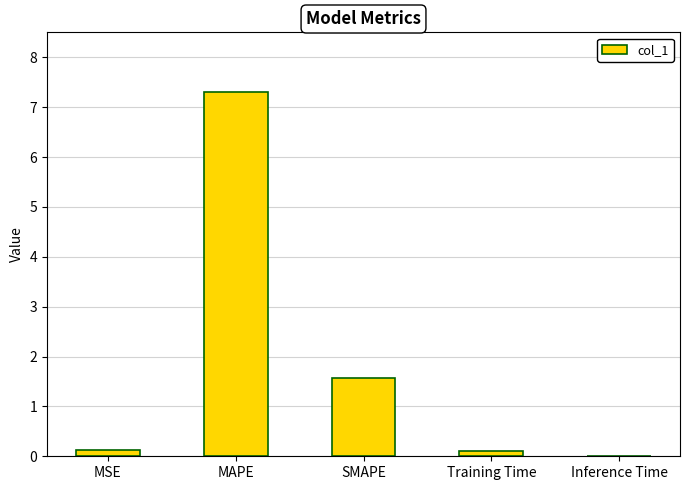

True or false: the data shows 0.4 at SMAPE.

False